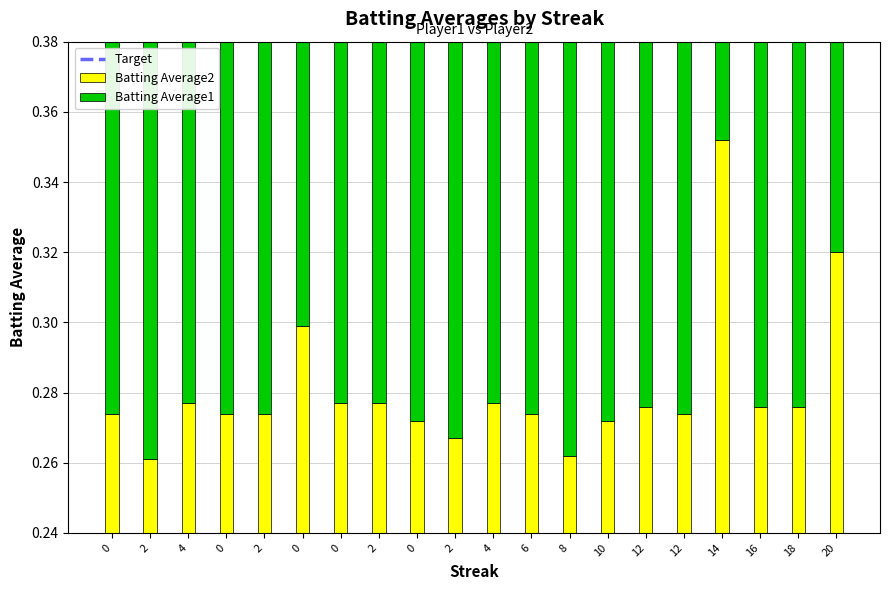

How many groups of bars are there?

20